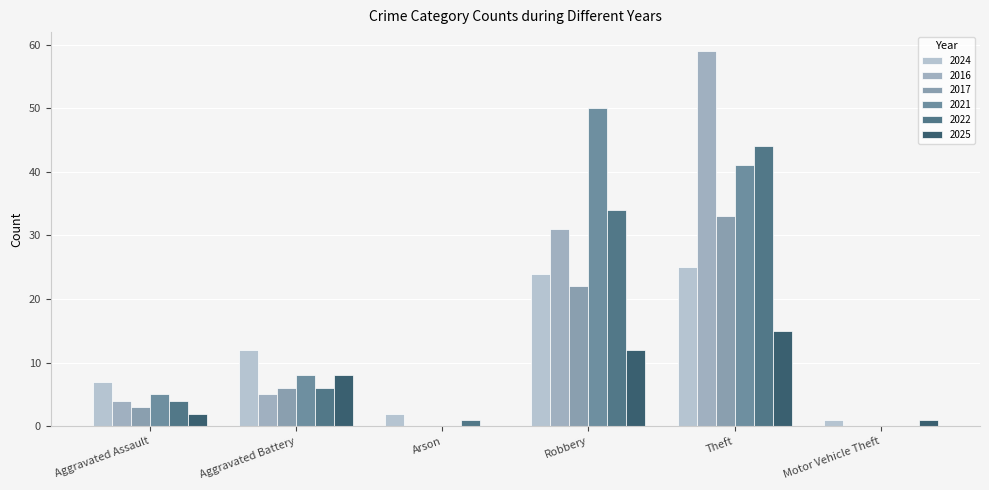

Count the number of data series in this chart.

6